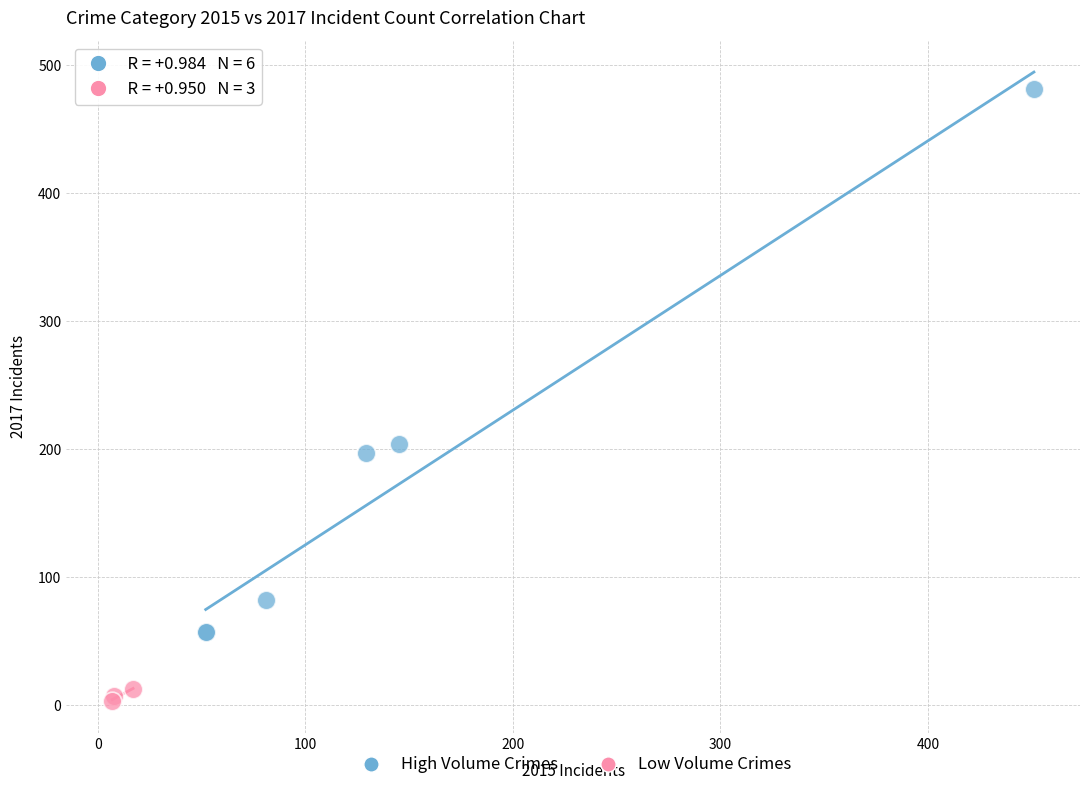

Which series contains the highest Y value?

High Volume Crimes